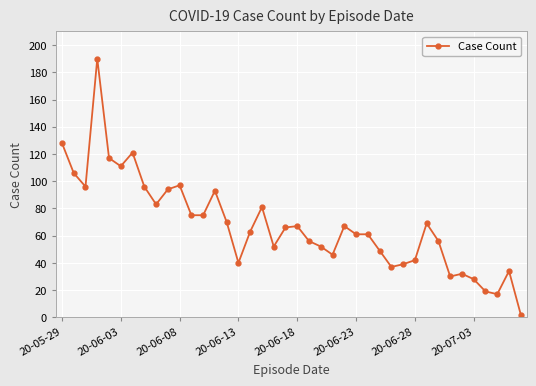

What is the sum of all values?

2718